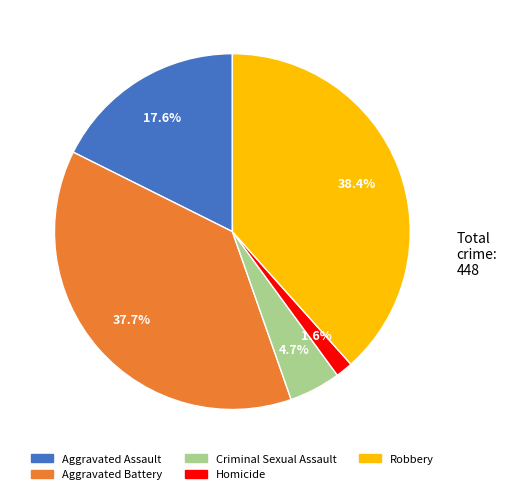

How many segments does this pie chart have?

5